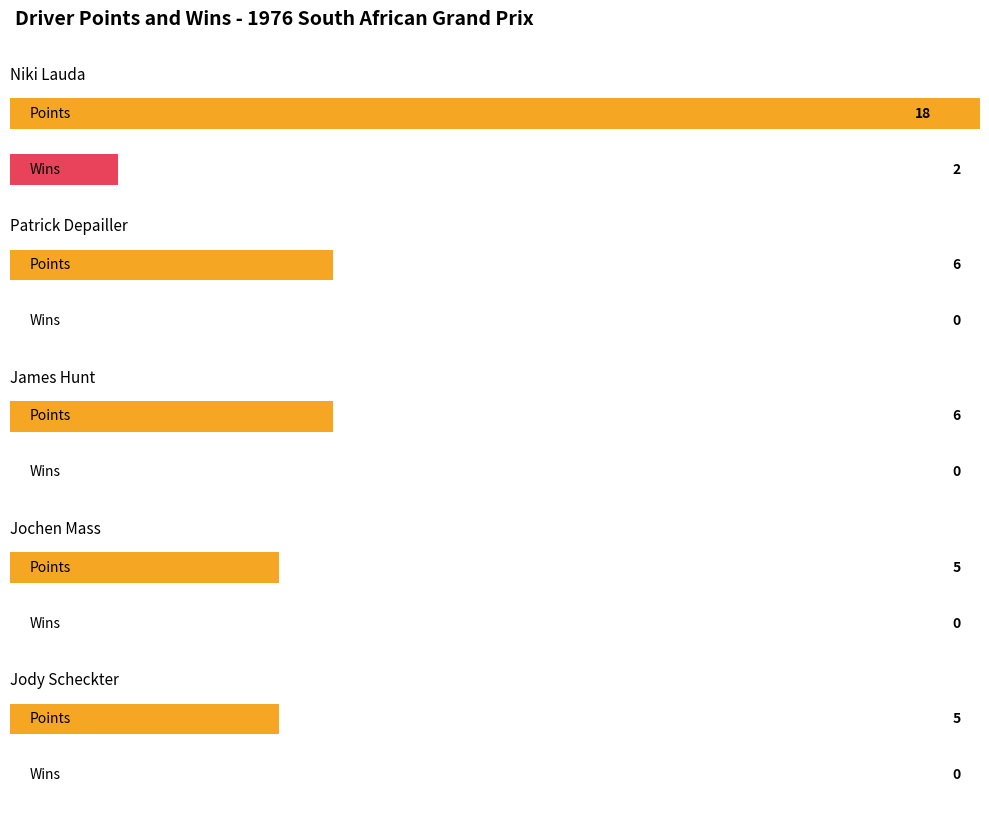

Which label corresponds to the smallest value in the chart?

Patrick Depailler